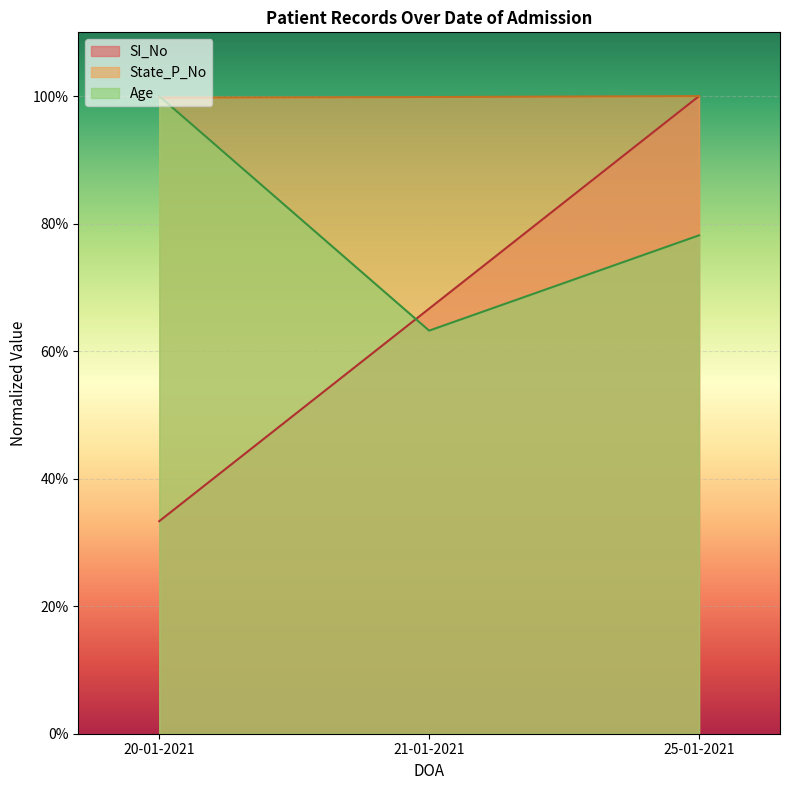

At which label is SI_No closest to 0?

20-01-2021